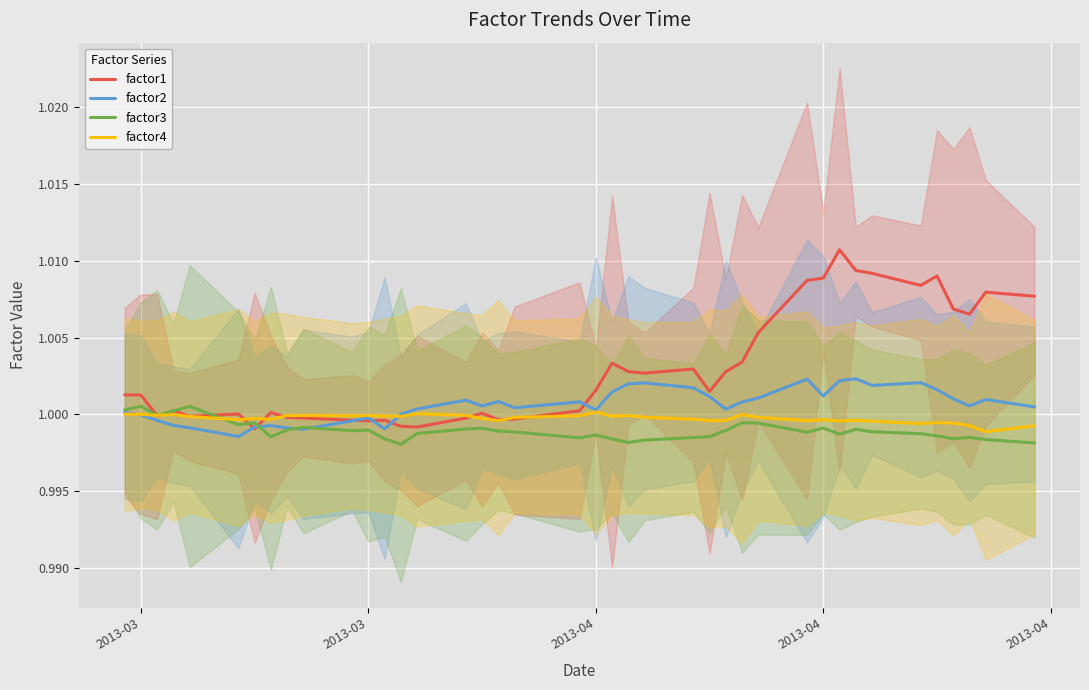

Rank the series by their average value, from lowest to highest.

factor3, factor4, factor2, factor1